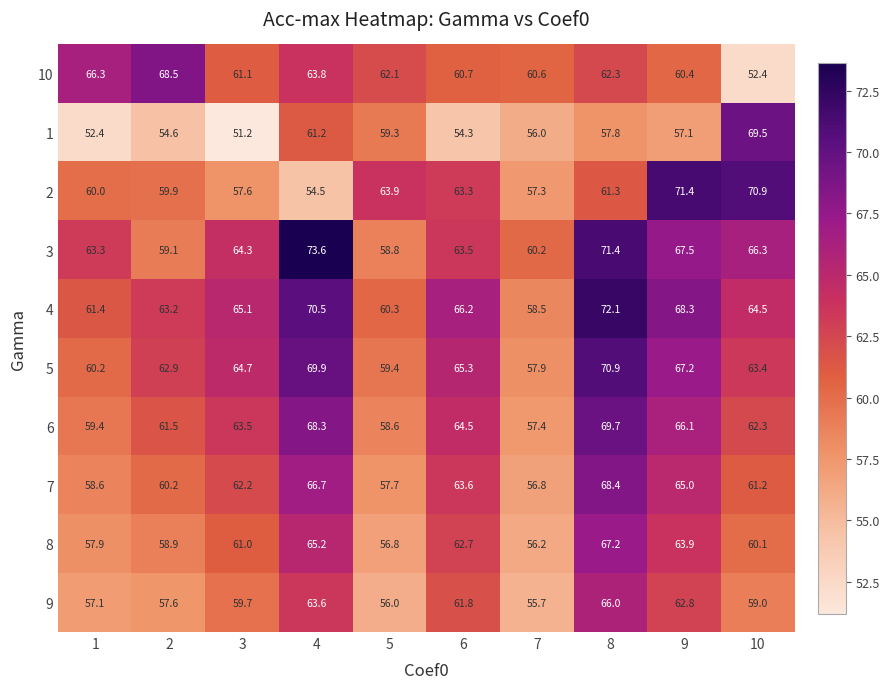

The value of 7 at 8 is 92.7. True or false?

False